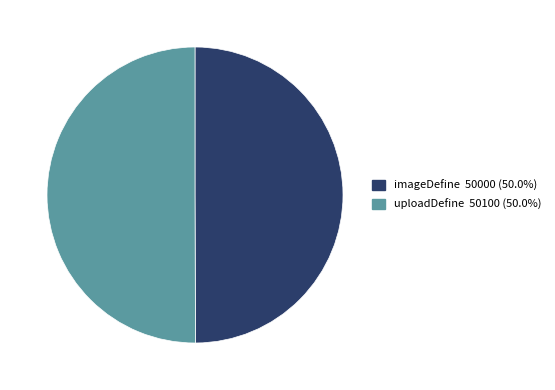

The uploadDefine slice represents 50% of the pie. True or false?

True